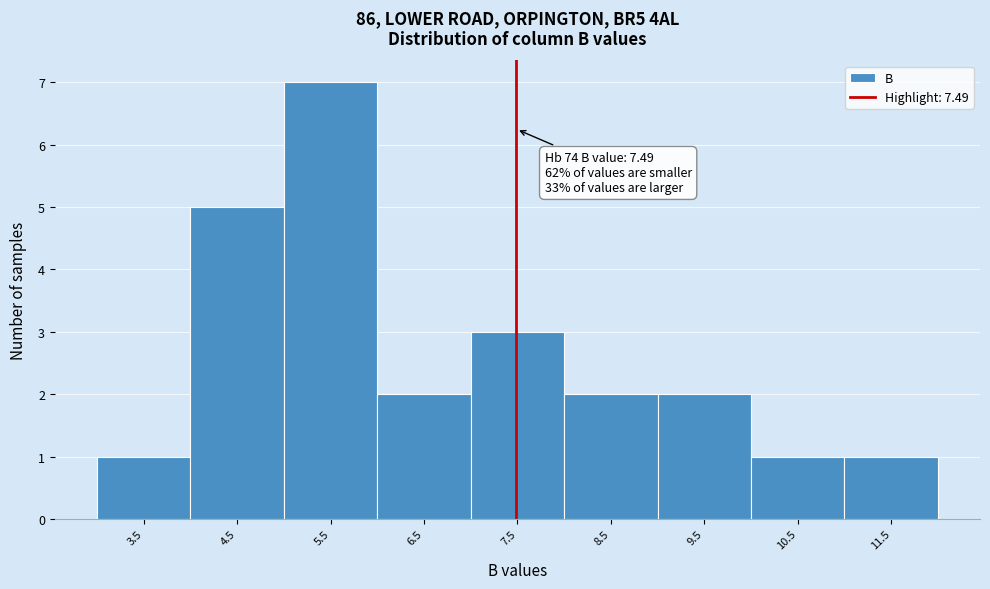

Which range on the x-axis has the tallest bar?

5 to 6